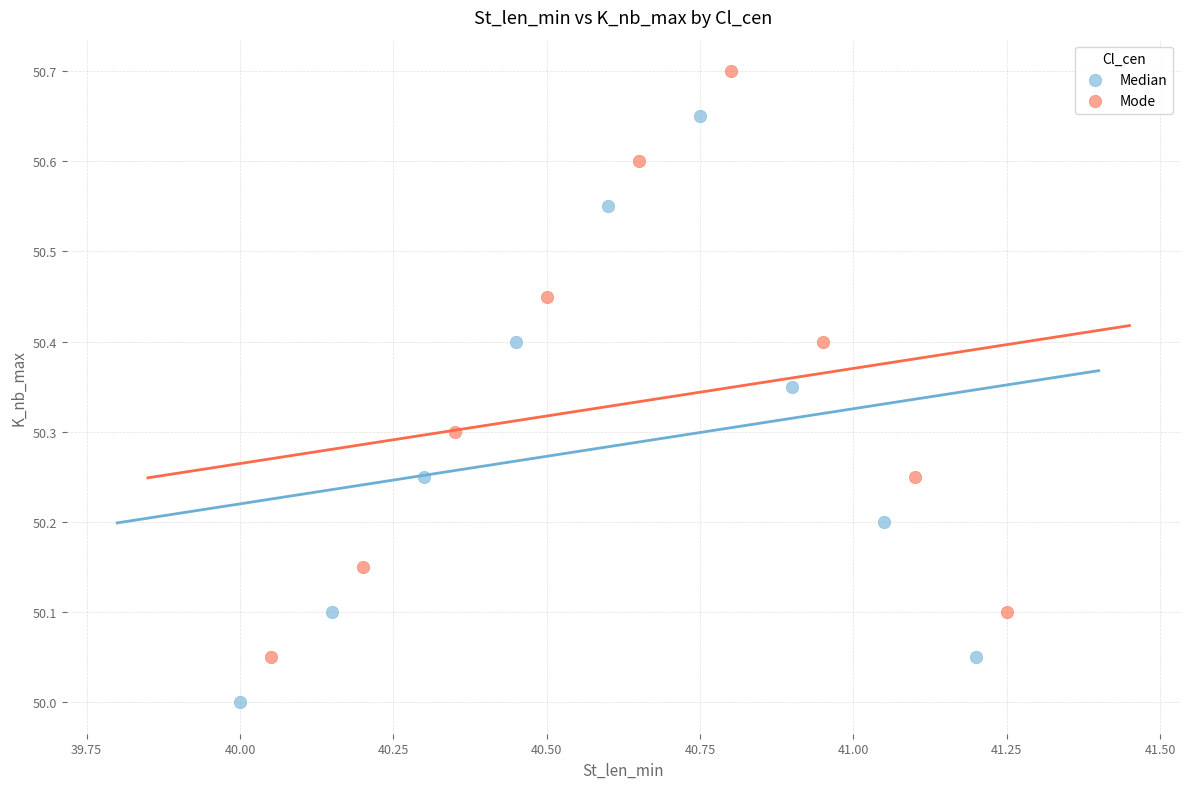

Which series reaches the minimum Y coordinate?

Median